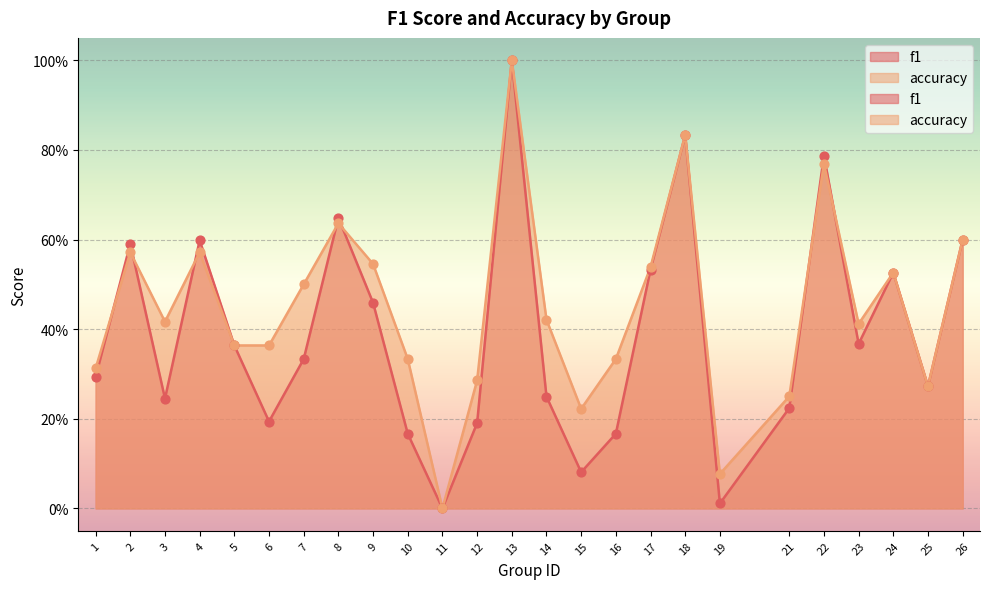

Which series reaches the minimum Y coordinate?

f1